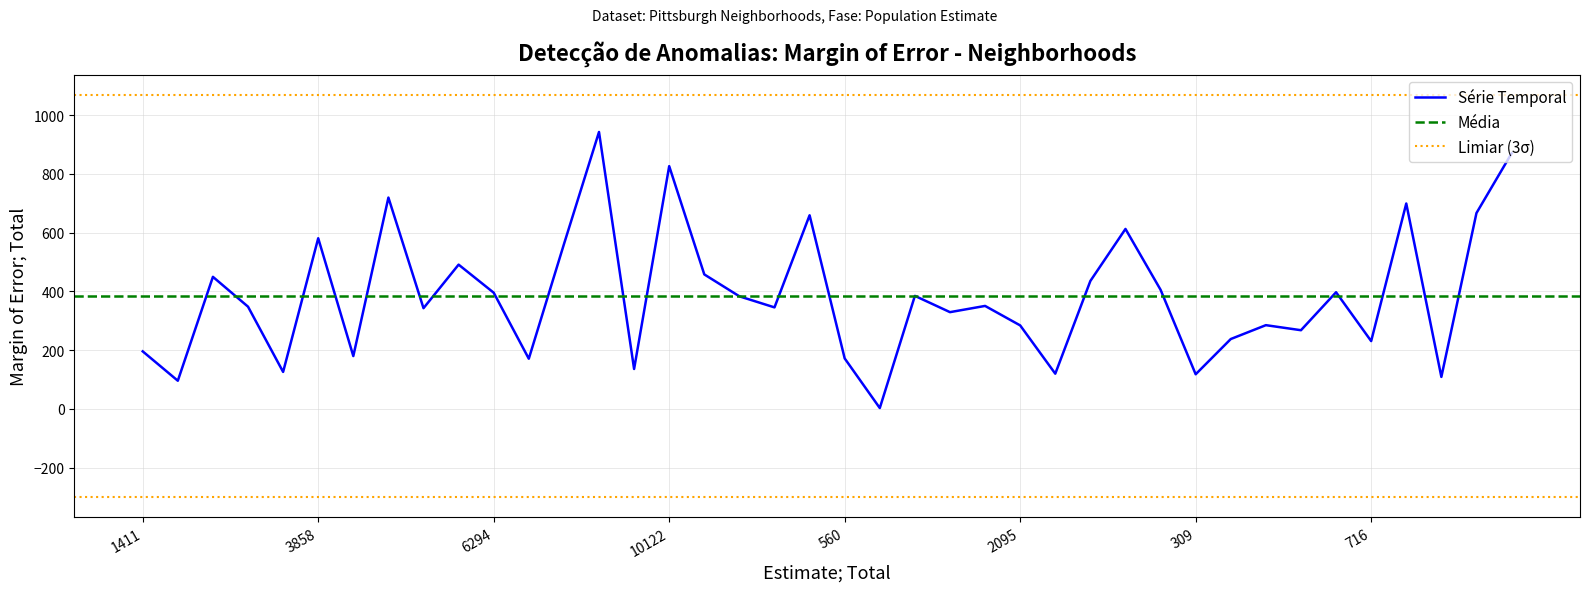

What is the maximum value for Série Temporal?

943.1